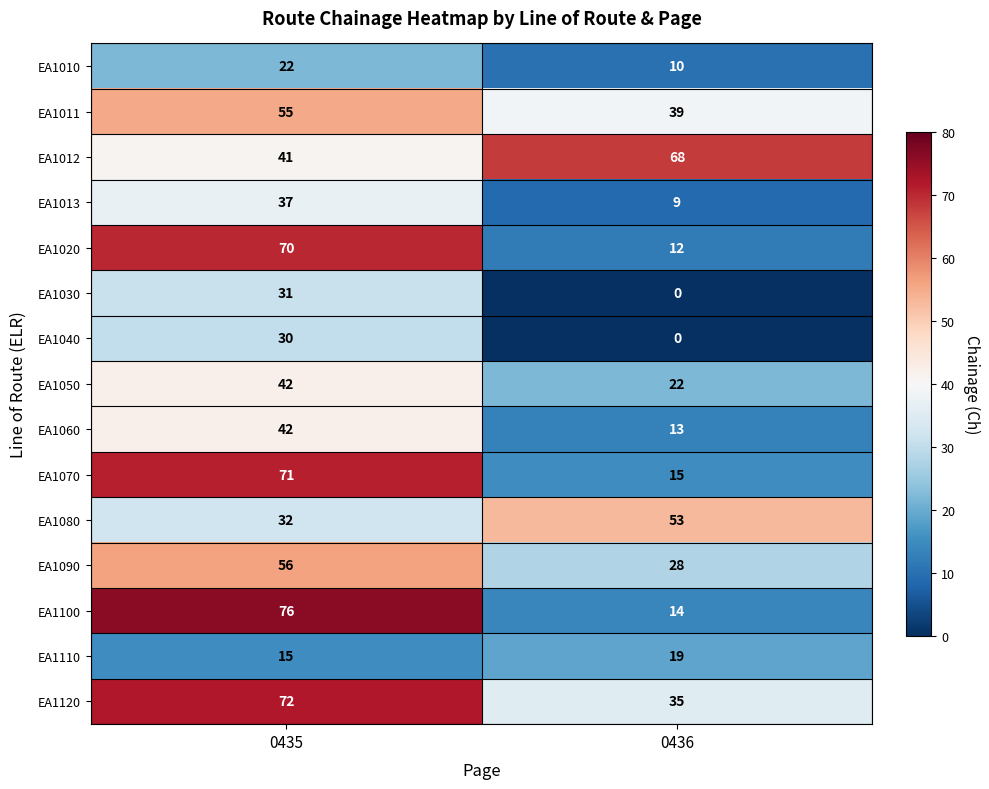

Which series changed the most between 0435 and 0436?

EA1100